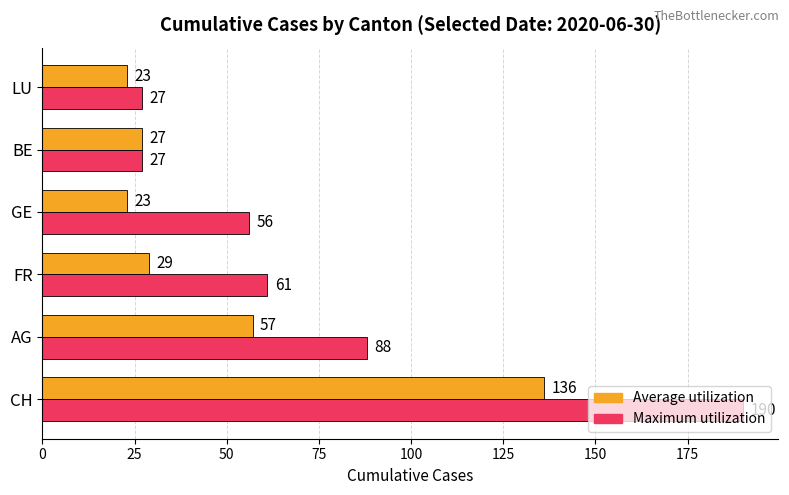

Which series has the largest range (max minus min)?

Maximum utilization